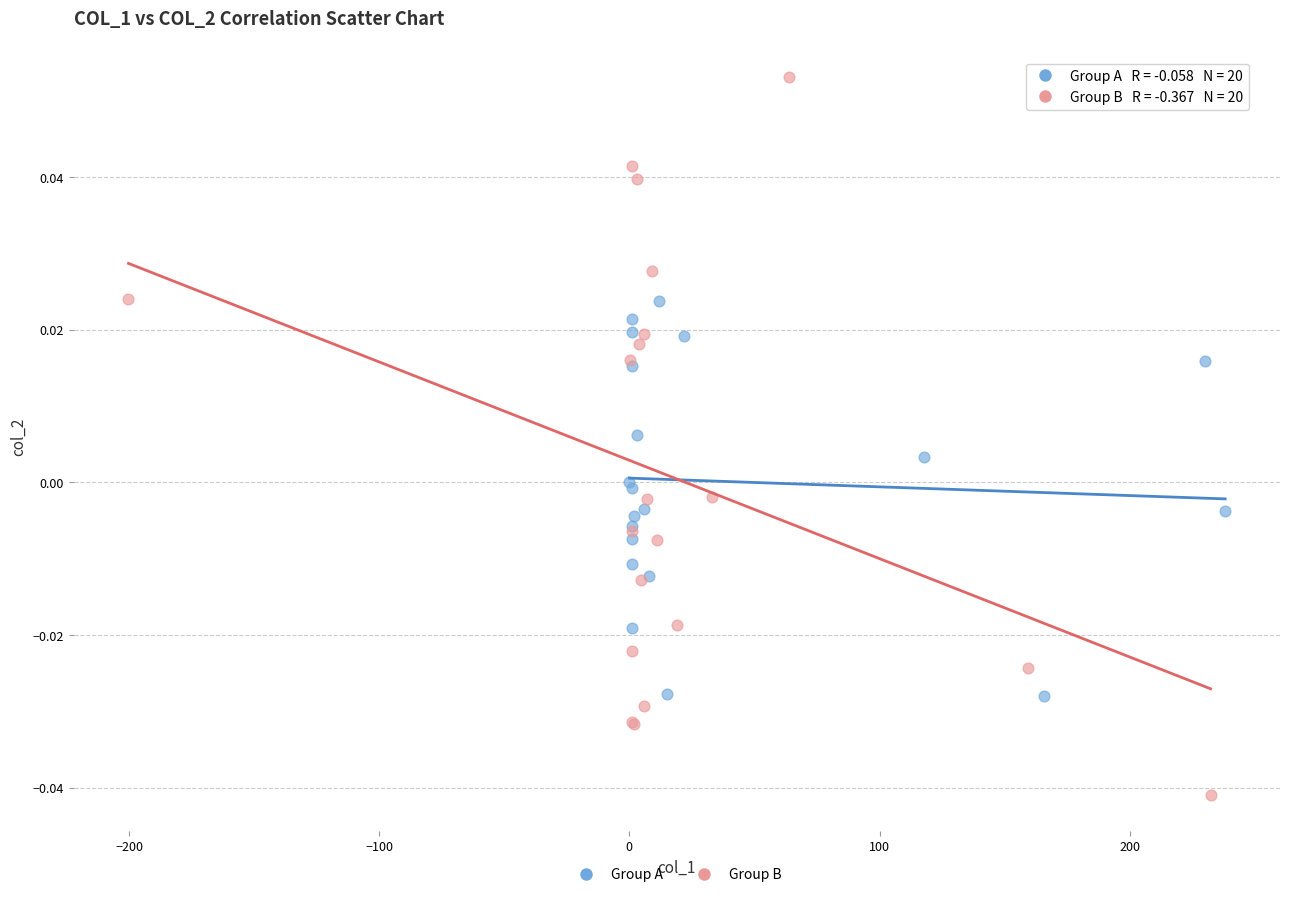

What are all the series names shown in the legend?

Group A, Group B